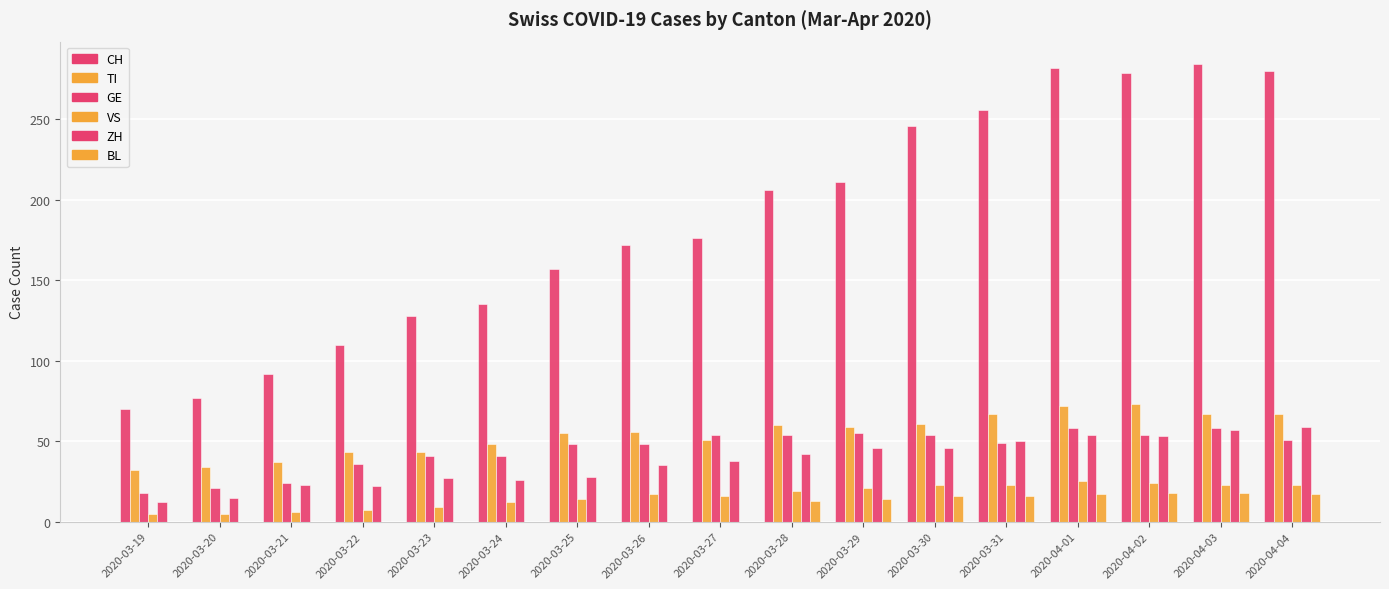

Reading right to left, transcribe all the data shown in this chart.

CH: 280	284	279	282	256	246	211	206	176	172	157	135	128	110	92	77	70
TI: 67	67	73	72	67	61	59	60	51	56	55	48	43	43	37	34	32
GE: 51	58	54	58	49	54	55	54	54	48	48	41	41	36	24	21	18
VS: 23	23	24	25	23	23	21	19	16	17	14	12	9	7	6	5	5
ZH: 59	57	53	54	50	46	46	42	38	35	28	26	27	22	23	15	12
BL: 17	18	18	17	16	16	14	13	0	0	0	0	0	0	0	0	0